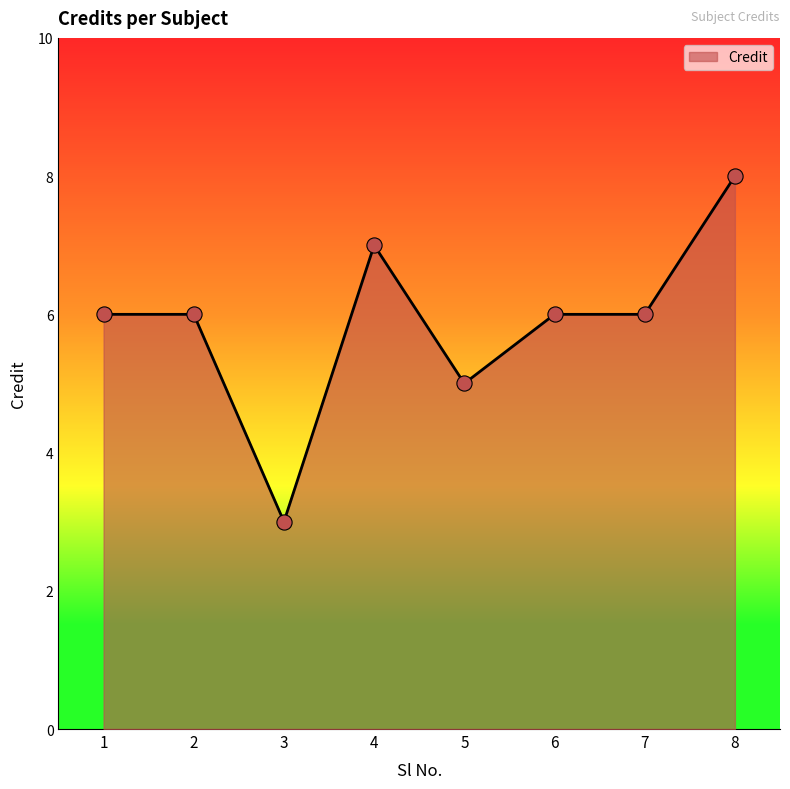

What is the change in value from 2 to 8?

+2